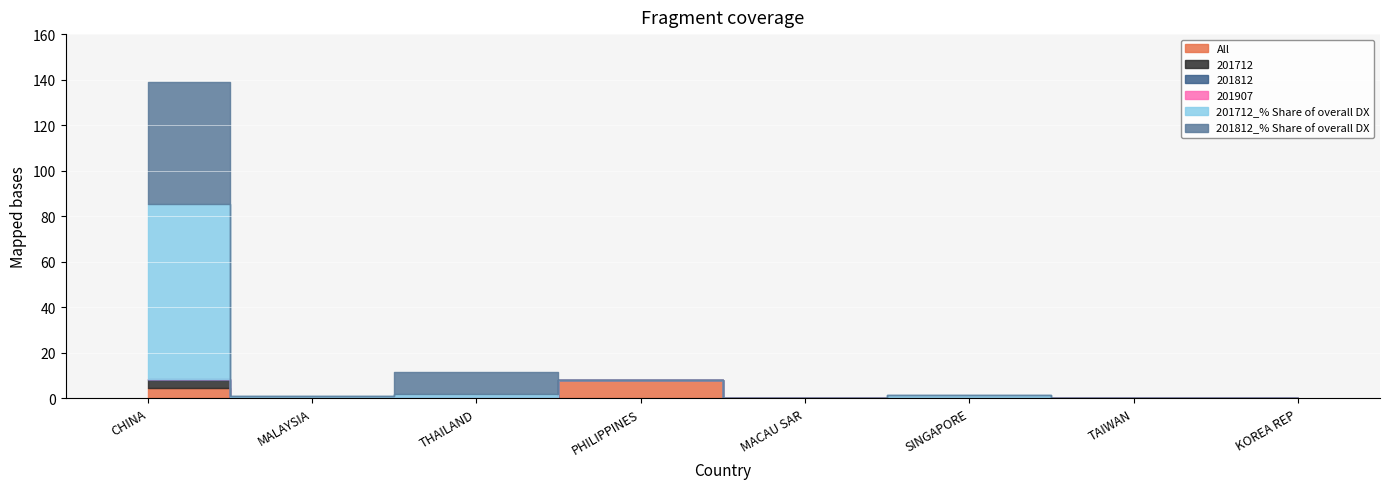

Does the chart display data point markers on the line(s)?

No